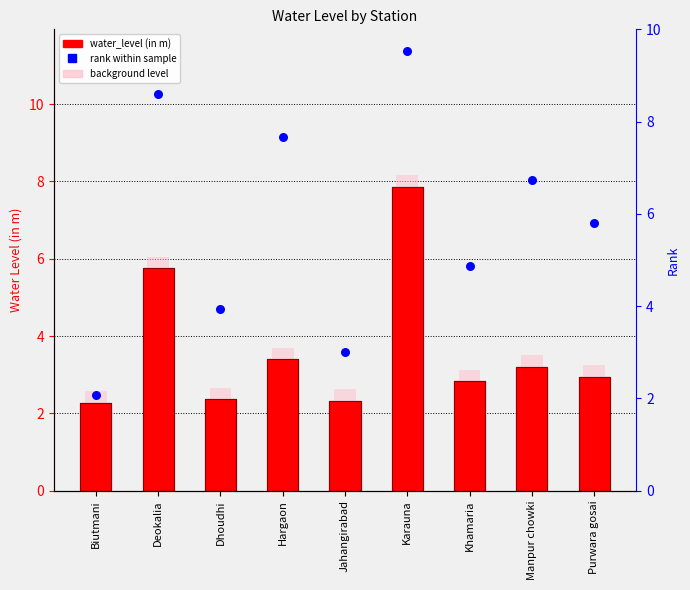

Which series has the largest Y range (max minus min)?

rank within sample